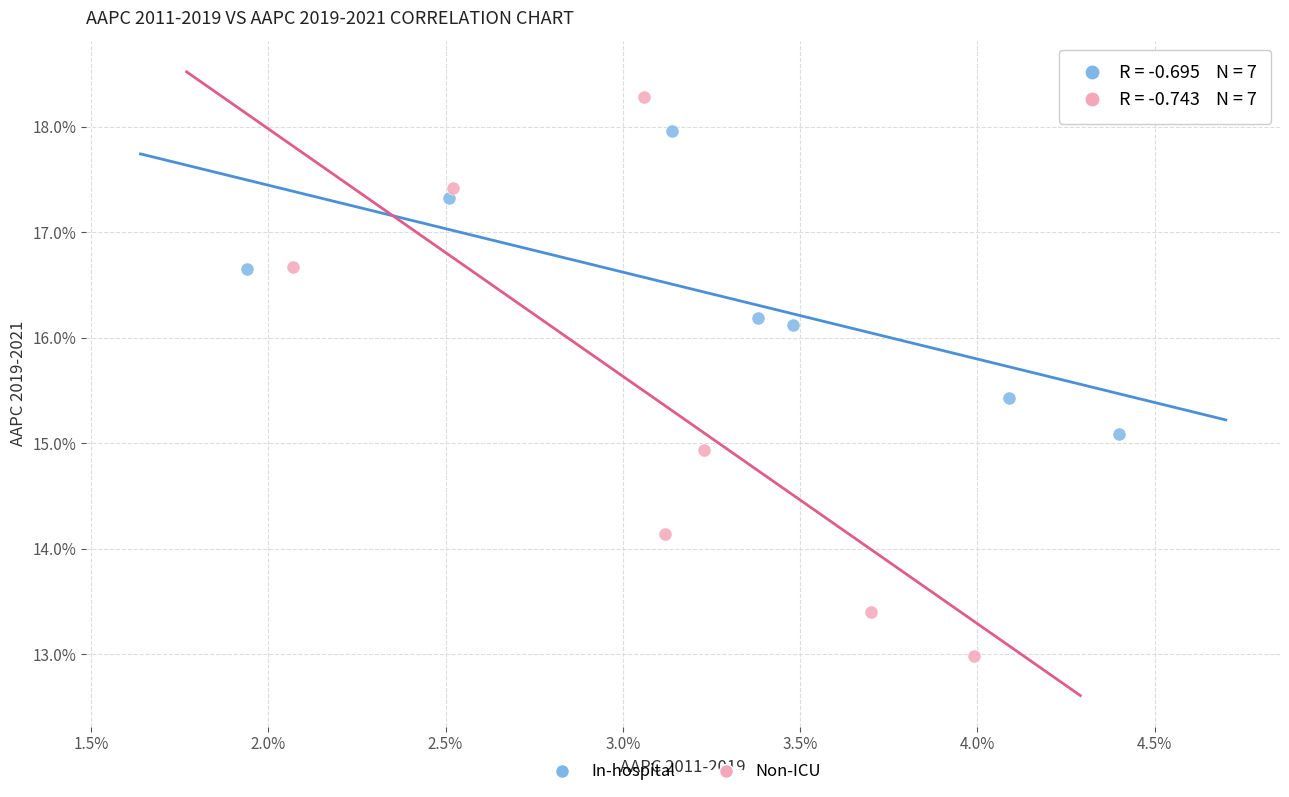

Which series has the widest spread of Y values?

Non-ICU